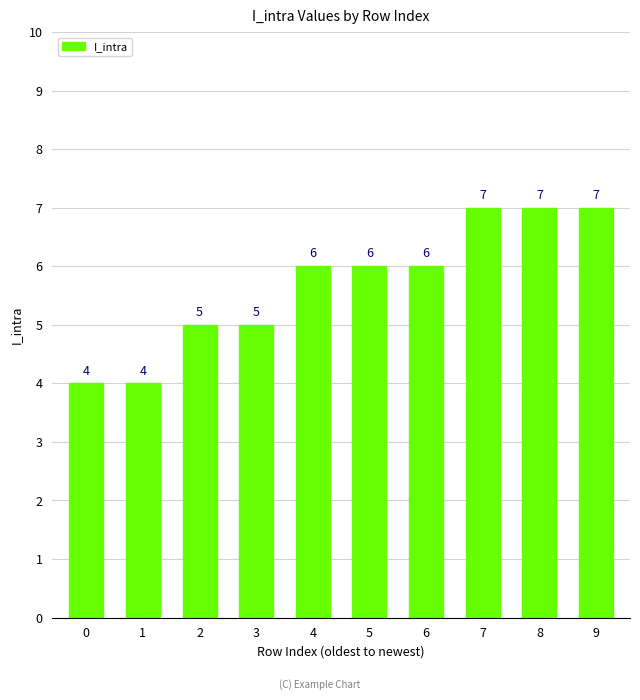

The chart shows a value of 2 at 7. True or false?

False